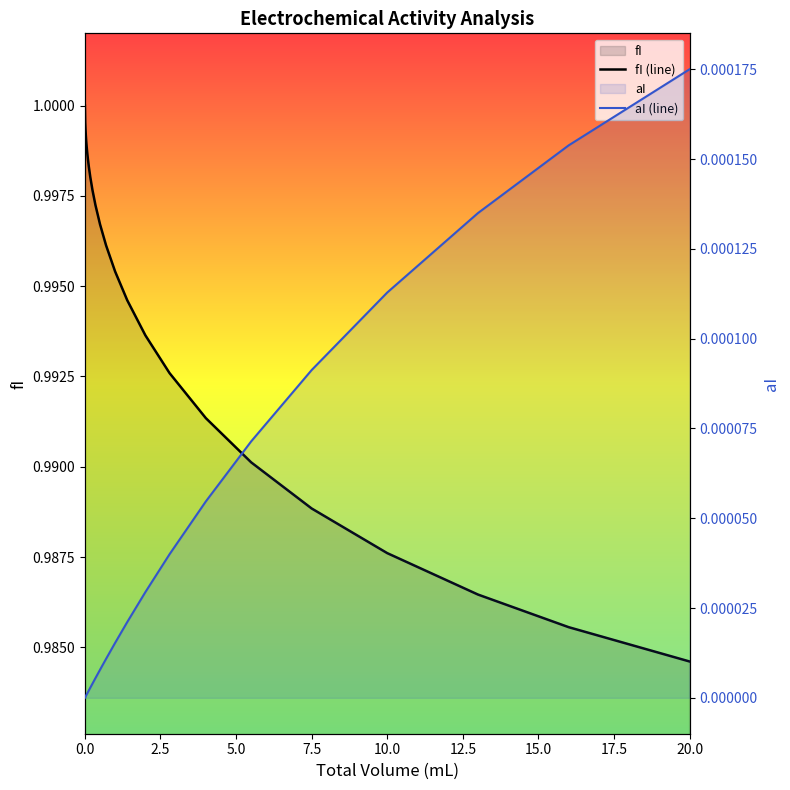

The value of fI (line) at 5.0 is 1.7. True or false?

False